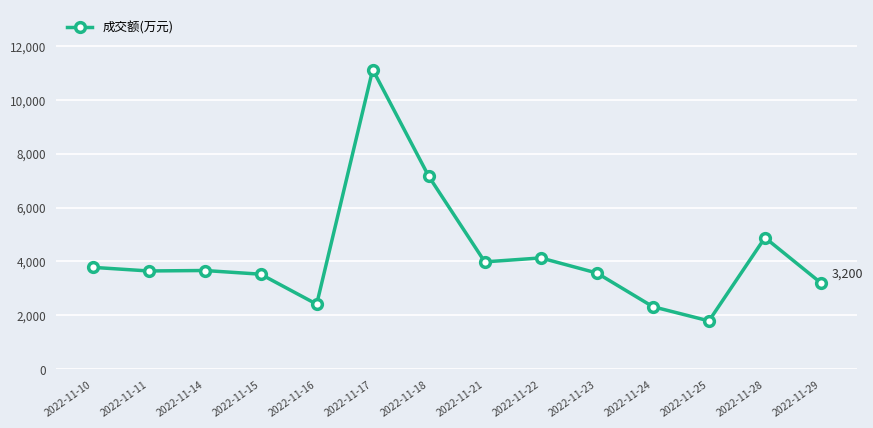

Between 2022-11-24 and 2022-11-10, which is larger?

2022-11-10